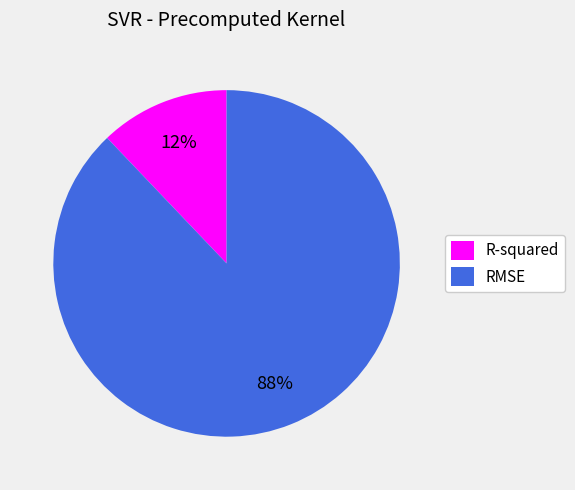

Which category has the biggest portion of the pie?

RMSE